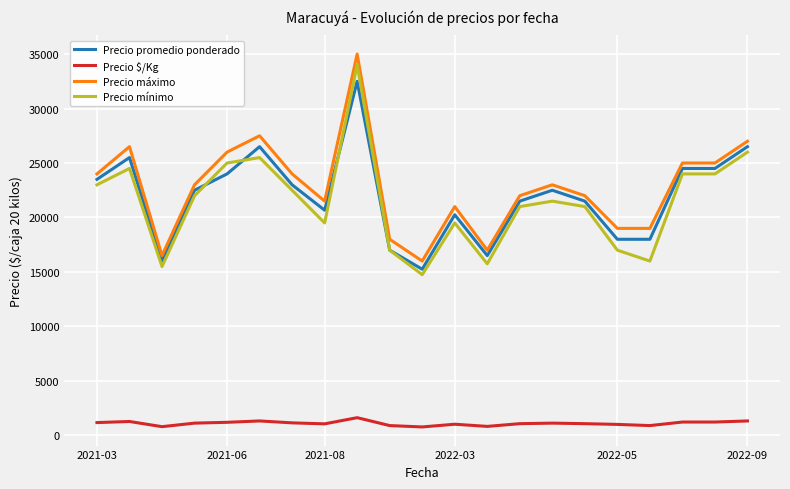

What is the minimum value shown in the chart?

775